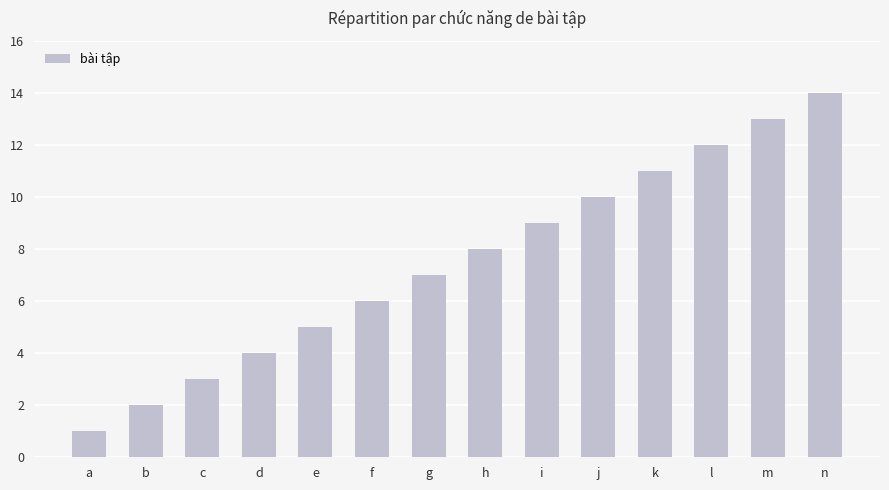

What is the ratio of the value at k to the value at i?

1.2